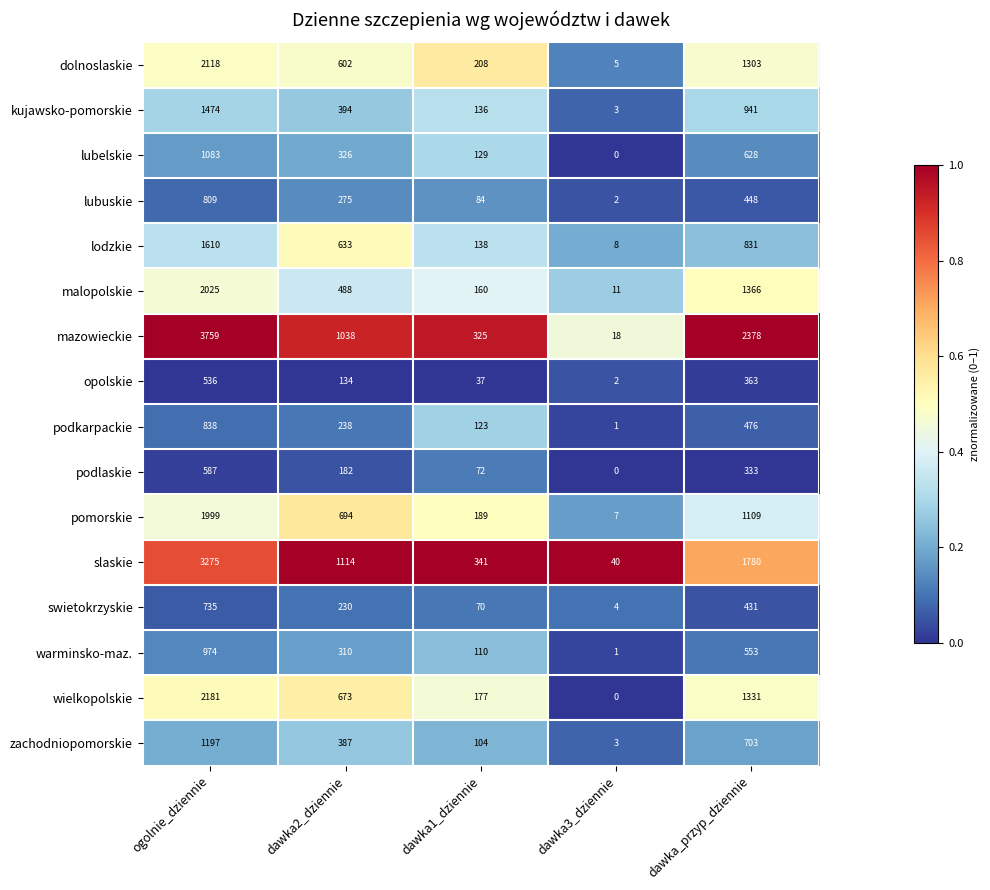

What is the average value of the pomorskie series?

800